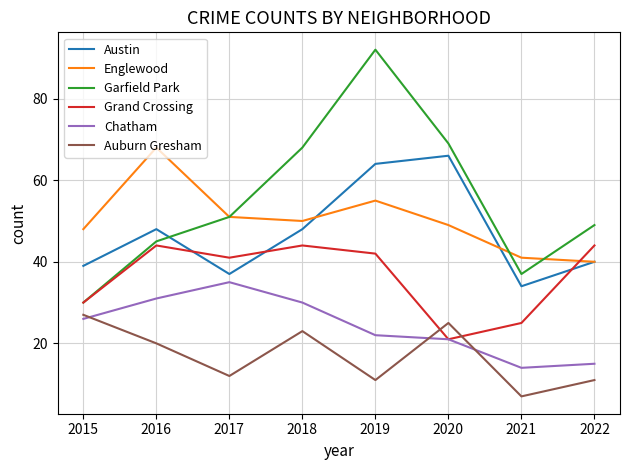

What is the total value across all series at 2022?

199